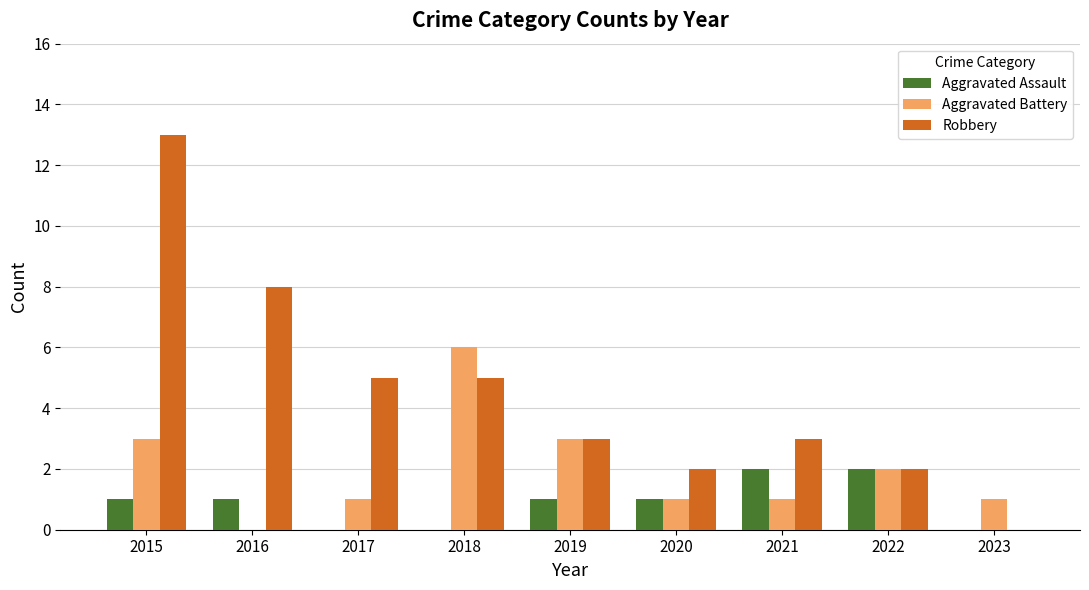

What is the sum of the Aggravated Assault values at 2016 and 2018?

1